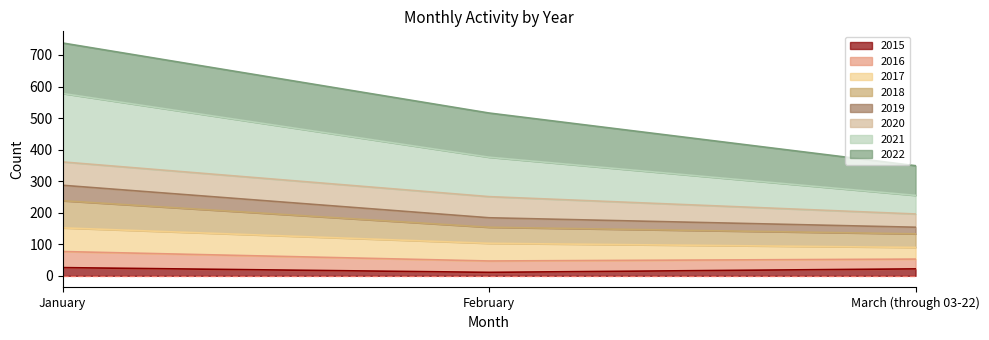

At which category is the sum across all series the highest?

January